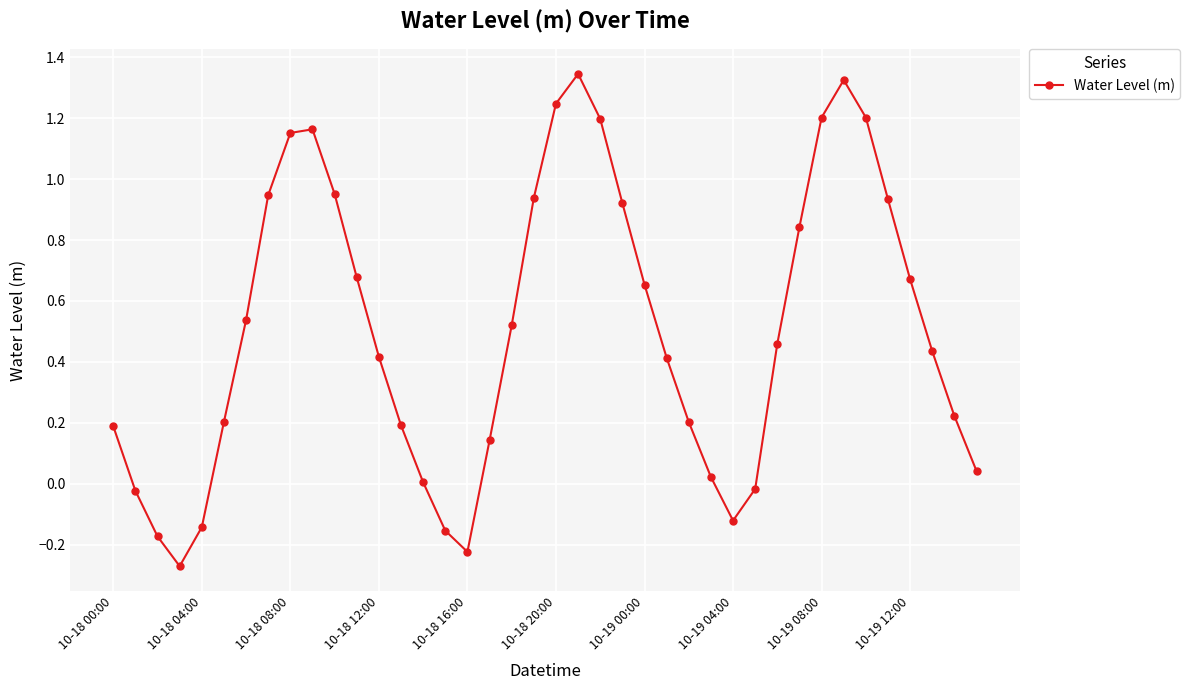

True or false: the data has more than 2 interior local peaks.

True